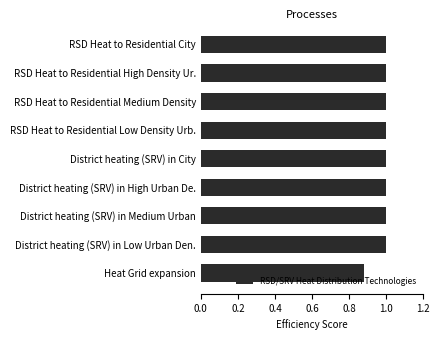

How many bars are there in total?

9